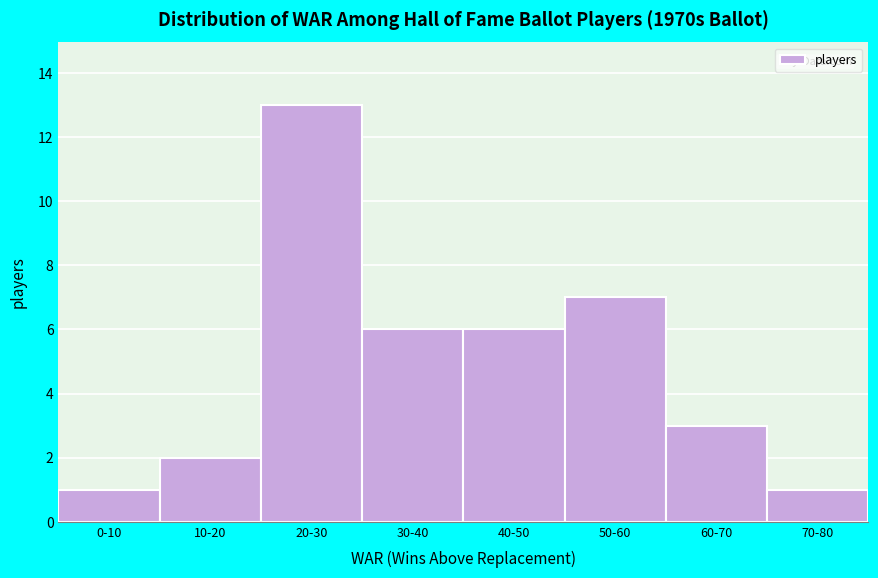

Reading left to right, transcribe all the data shown in this chart.

1	2	13	6	6	7	3	1